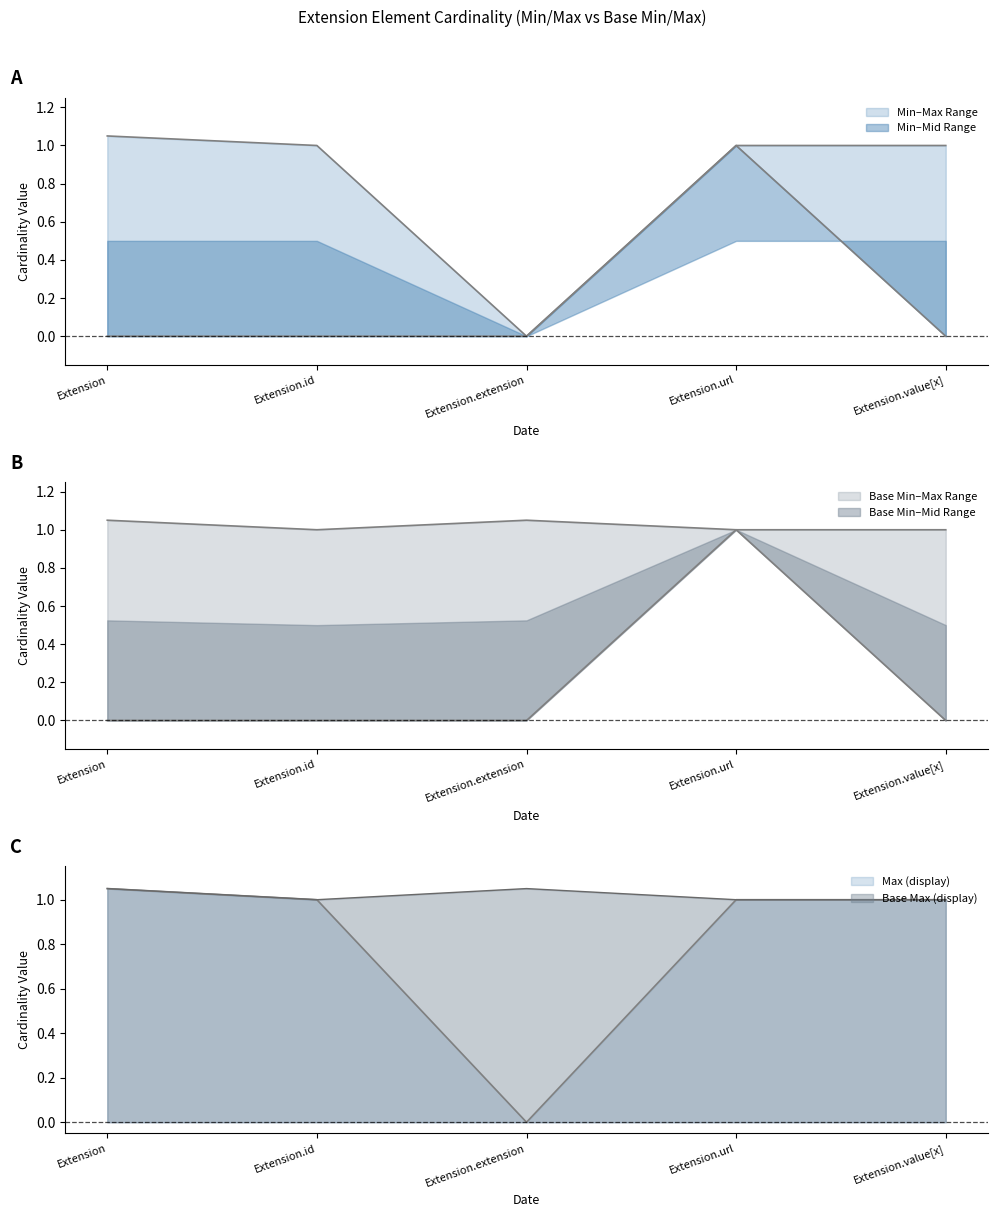

At which category is the sum across all series the highest?

Extension.url